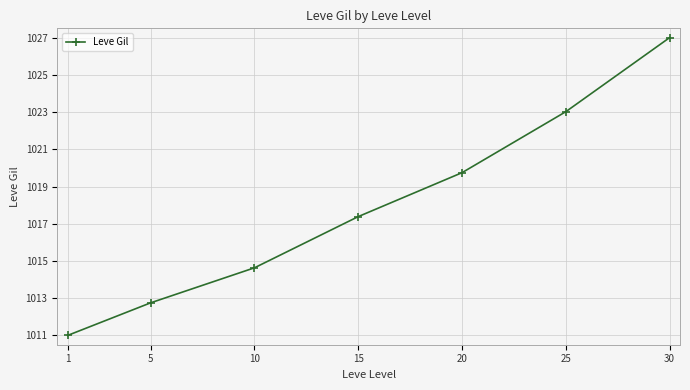

What is the value of the 6th point from the left?

1023.0